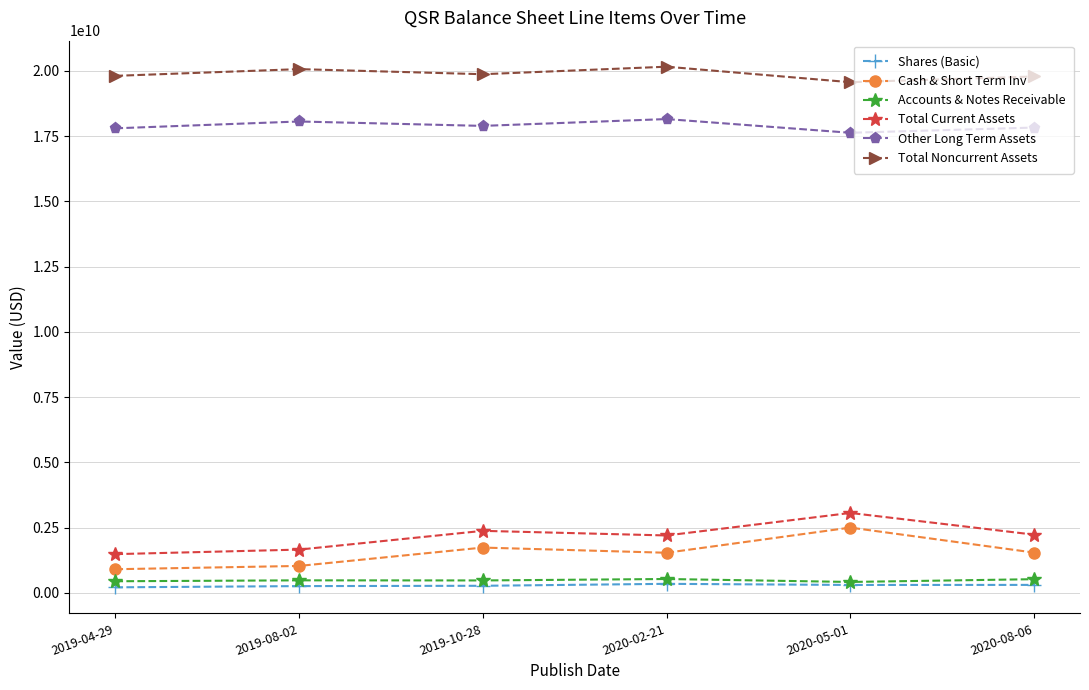

True or false: Shares (Basic) and Other Long Term Assets cross at least once.

False